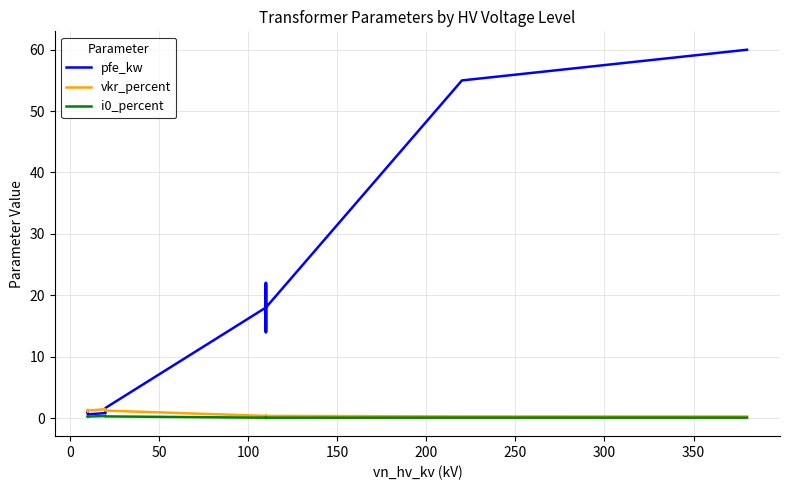

What is the value of the pfe_kw point at the 5th from the left?

1.4